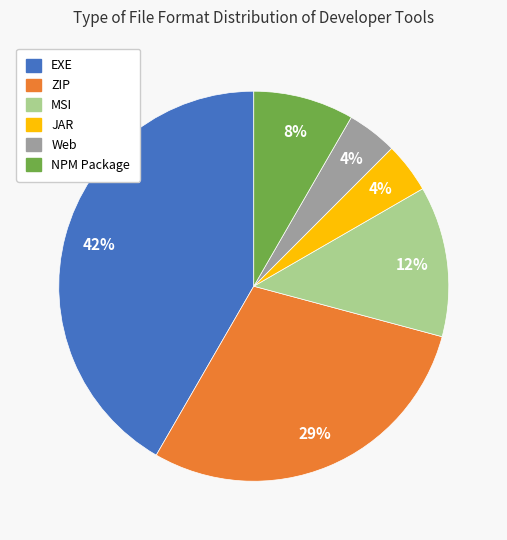

What is the largest slice in the pie chart?

EXE